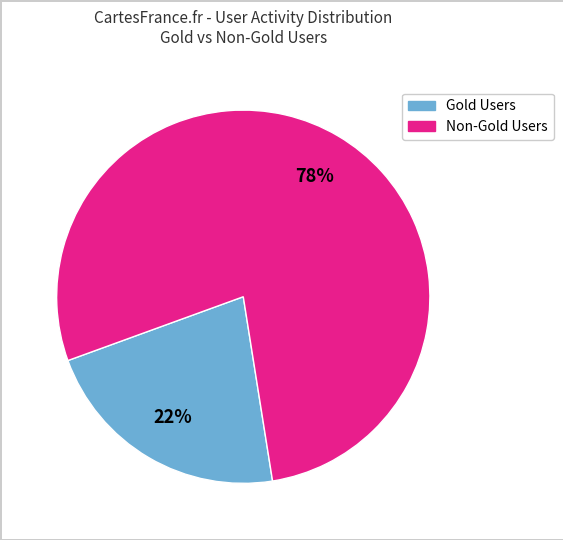

Is there a majority slice in this chart?

Yes